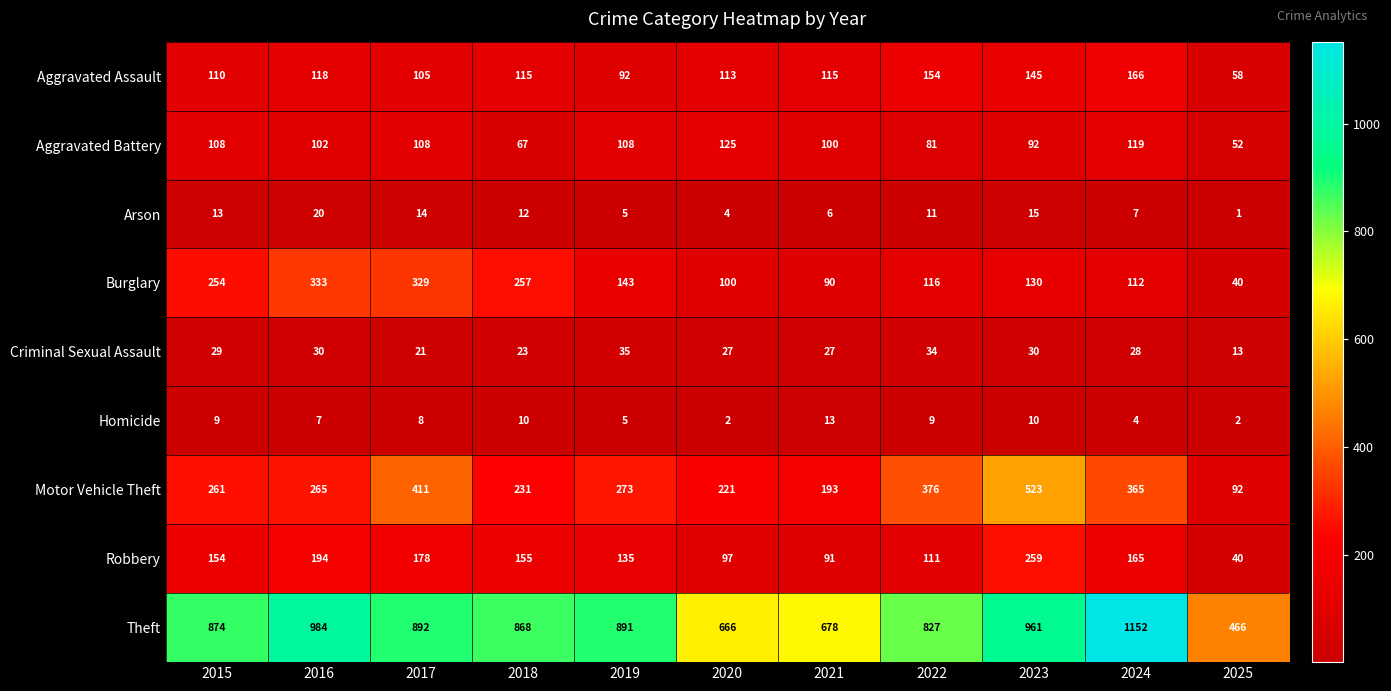

What is the greatest value displayed?

1152